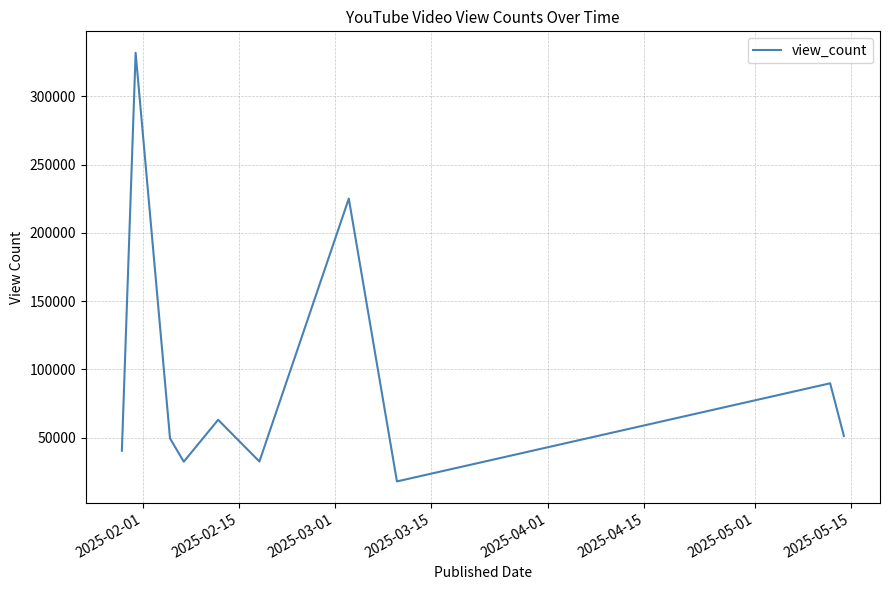

What is the smallest value displayed?

18023